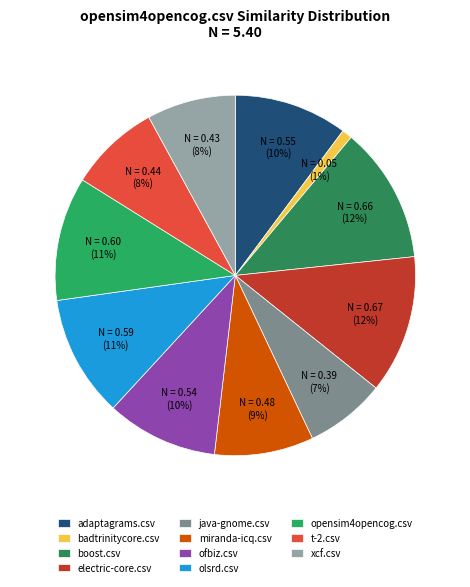

How many slices are in this pie chart?

11